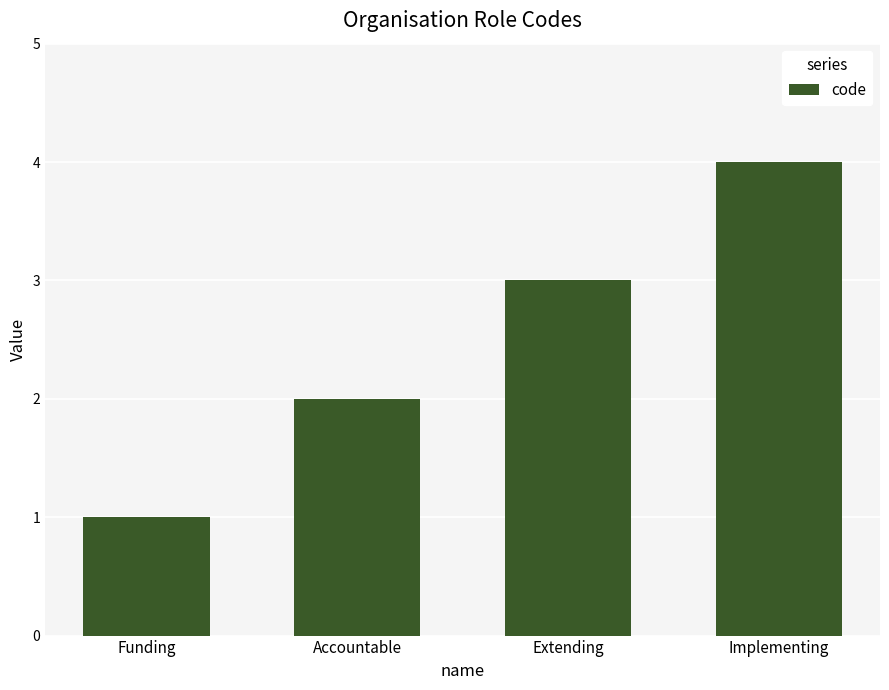

What is the sum of all values?

10